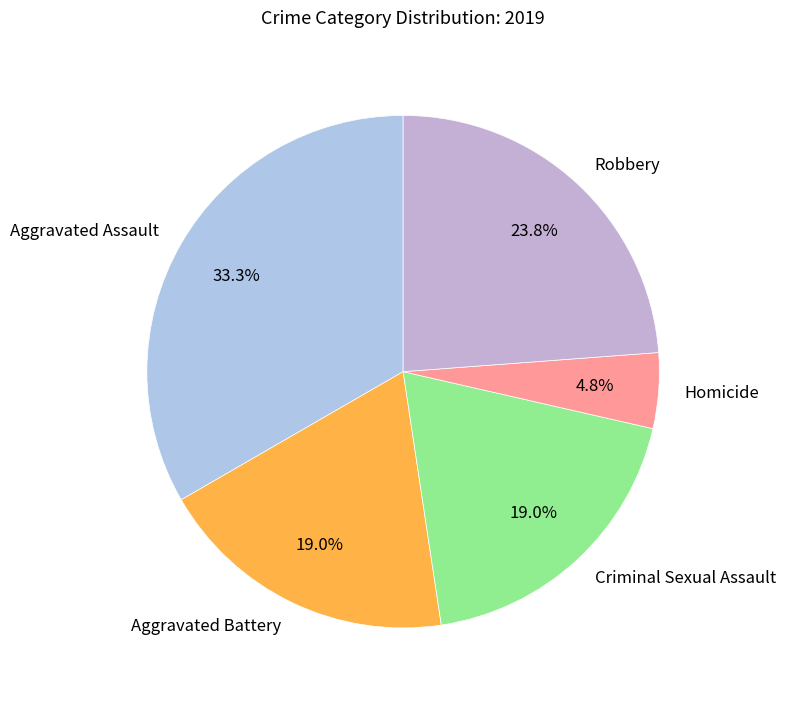

Which has a higher value, Robbery or Criminal Sexual Assault?

Robbery